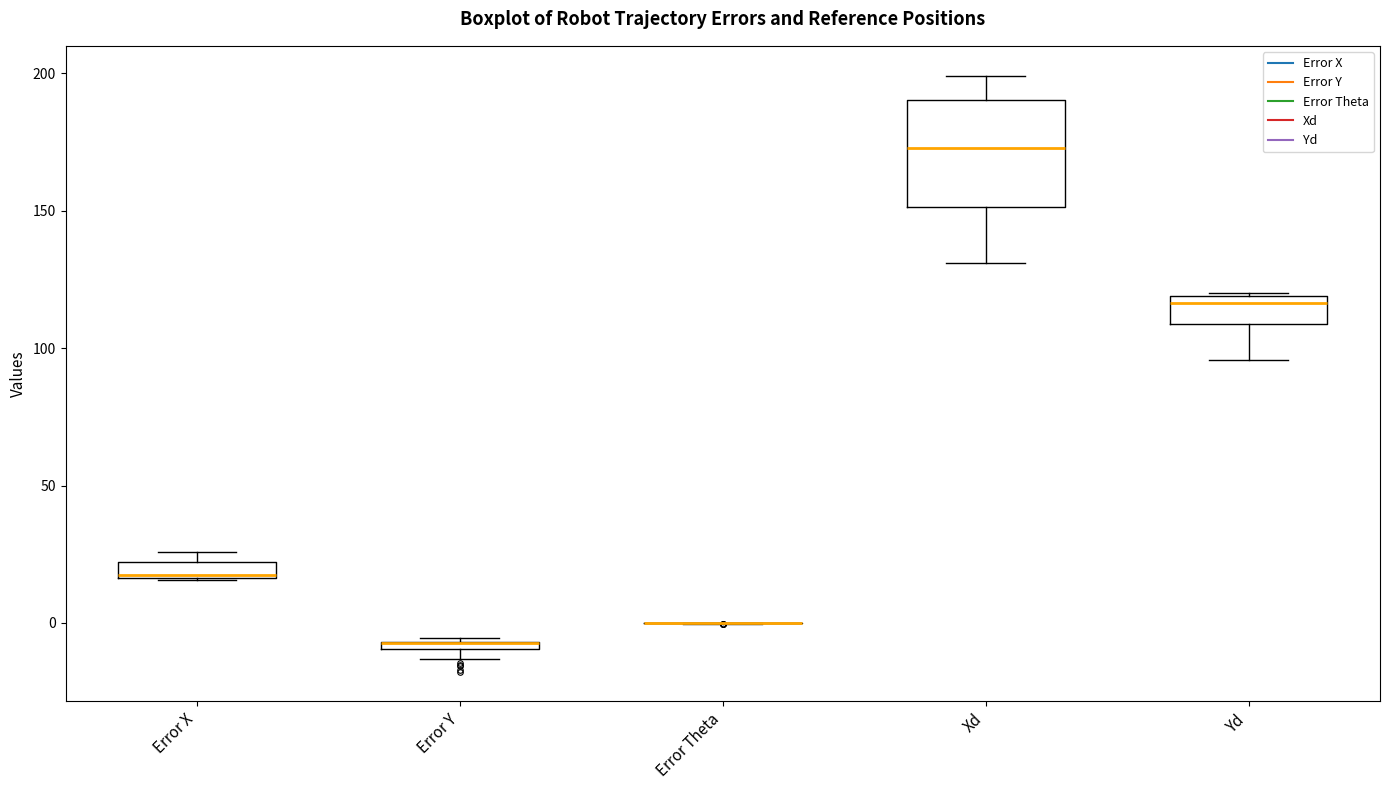

Which box is the tallest, from its lower edge to its upper edge?

Xd